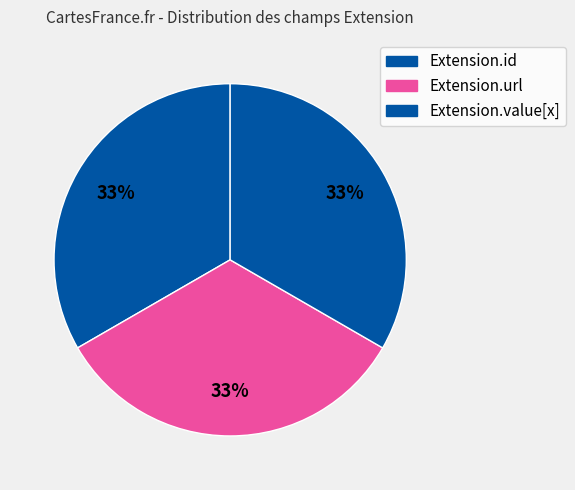

Count the number of slices in the pie.

3